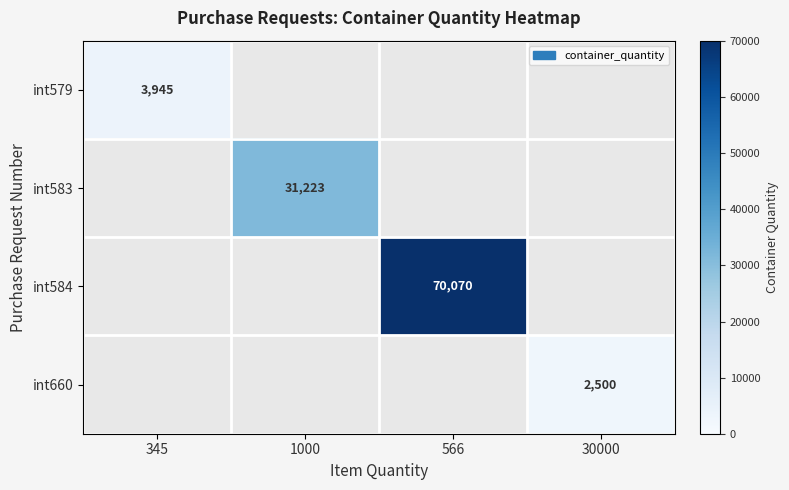

True or false: int579 has a value of 3945 at 345.

True